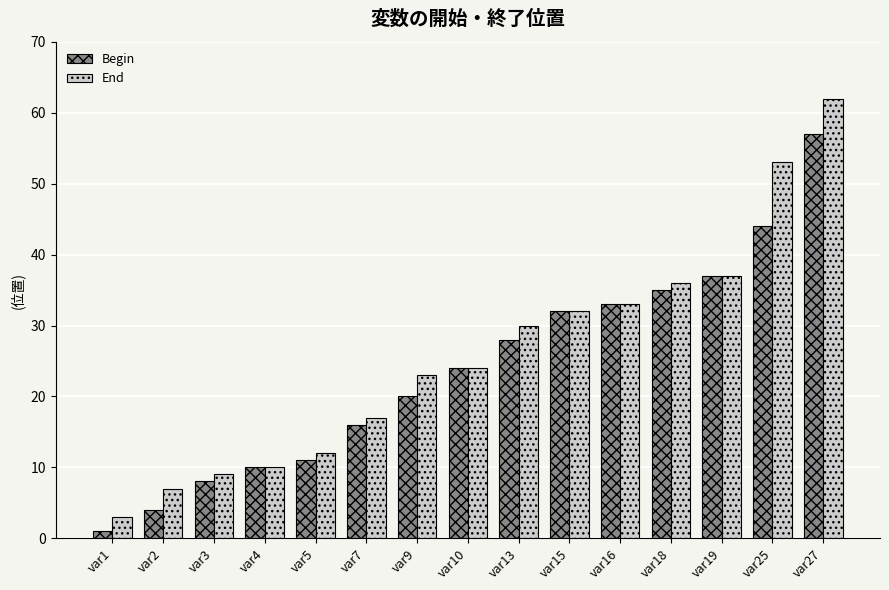

What is the sum of all Begin values?

360